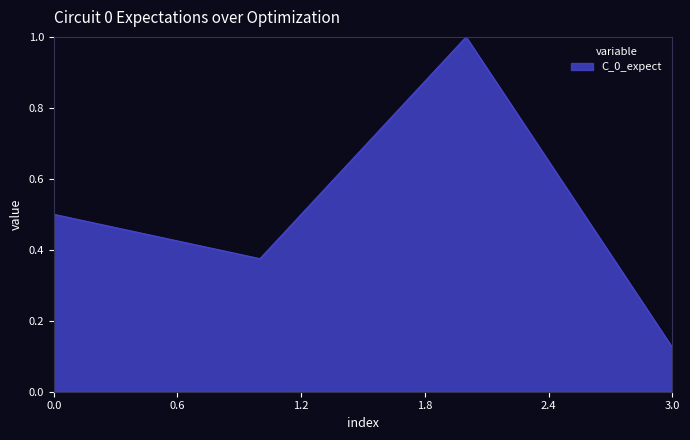

How many interior local peaks (higher than both neighbors) does the data have?

1